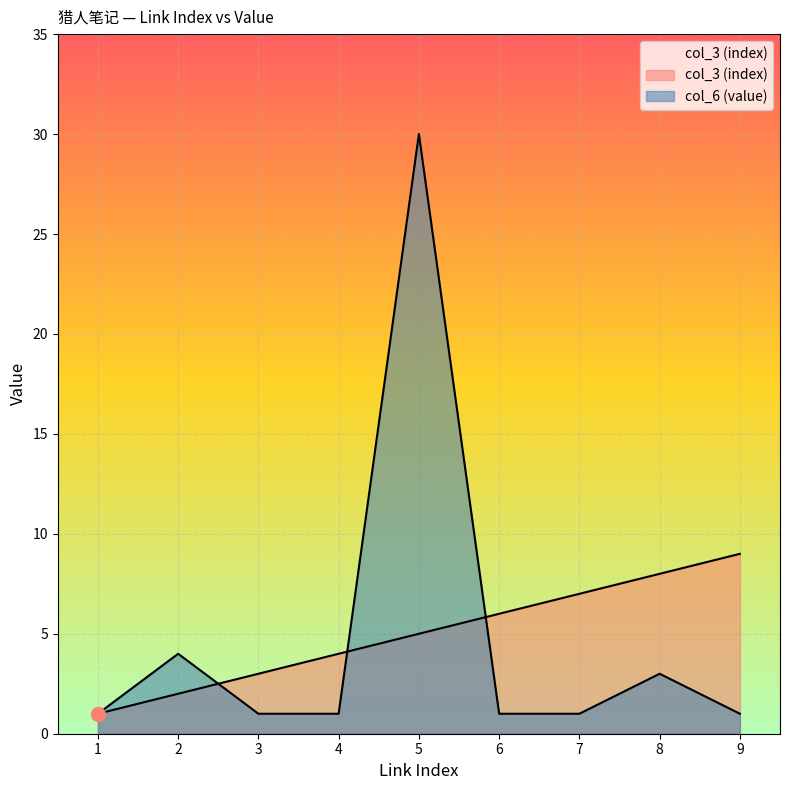

Reading left to right, list all the values displayed in this chart.

col_3 (index): 1=1	2=2	3=3	4=4	5=5	6=6	7=7	8=8	9=9
col_6 (value): 1=1	2=4	3=1	4=1	5=30	6=1	7=1	8=3	9=1